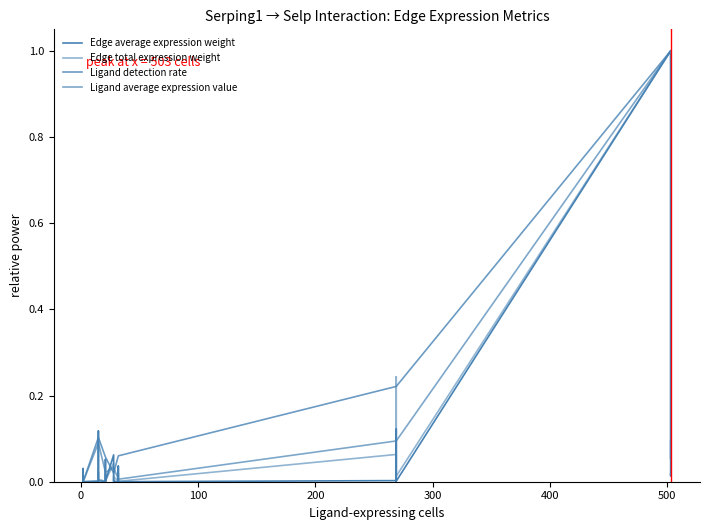

Rank the series by their maximum value, from lowest to highest.

Ligand detection rate, Ligand average expression value, Edge average expression weight, Edge total expression weight